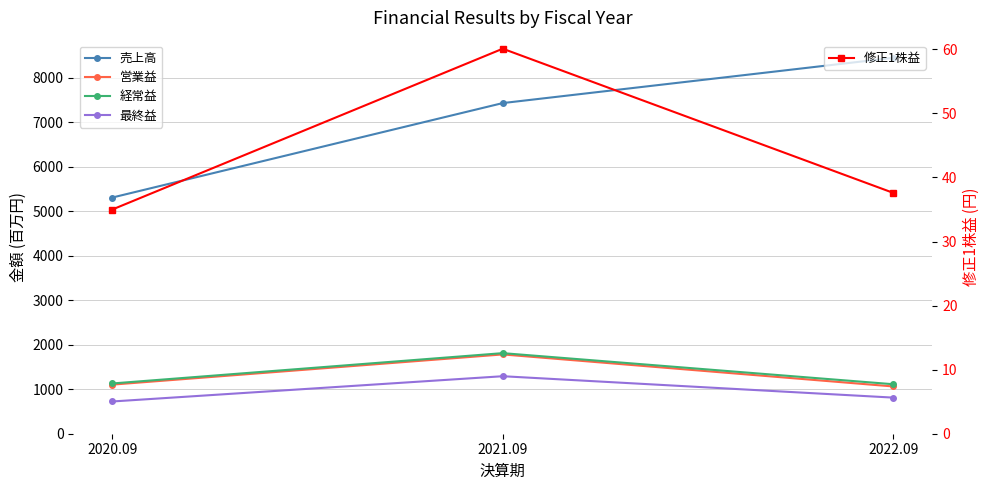

What is the spread (max minus min) of values at 2021.09?

7374.9